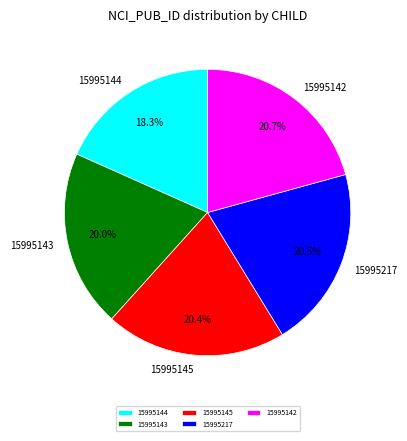

What portion of the pie excludes 15995143?

80.0%